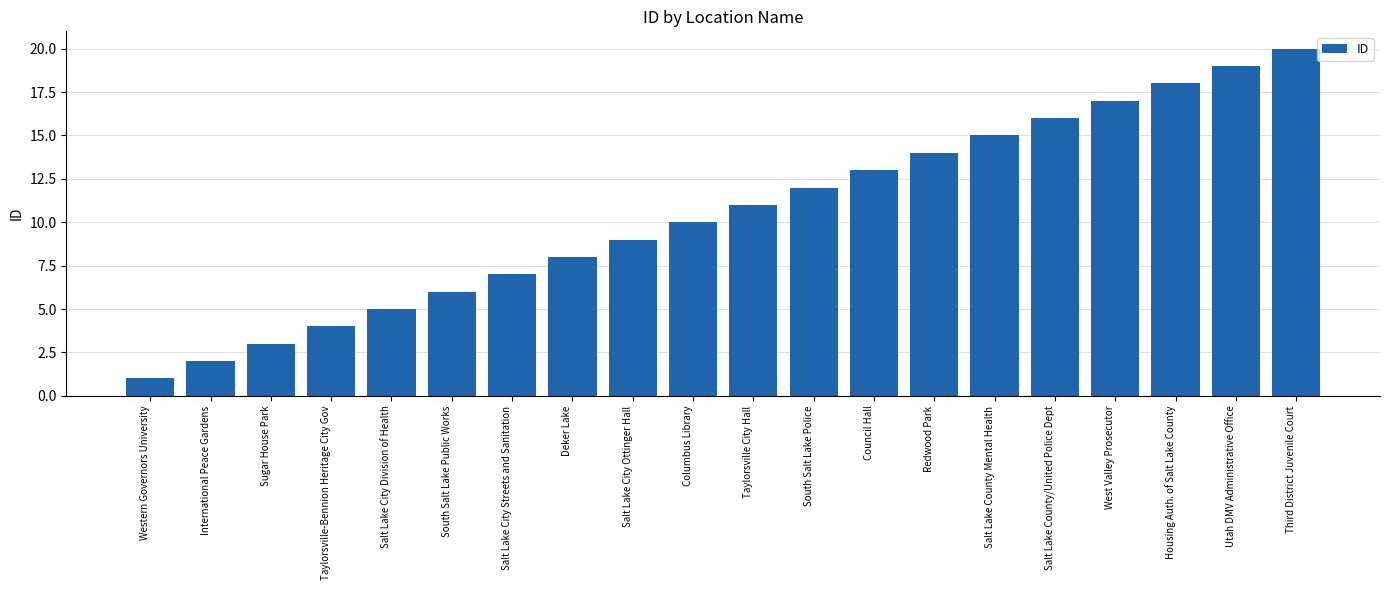

Which label corresponds to the largest value in the chart?

Third District Juvenile Court